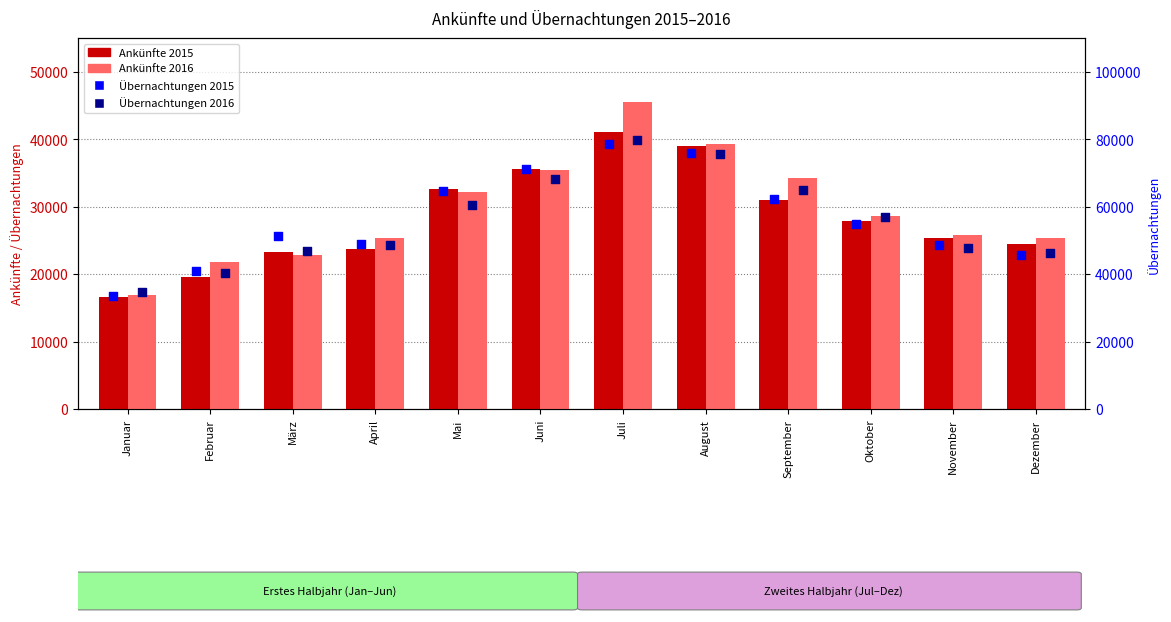

What are all the series names shown in the legend?

Ankünfte 2015, Ankünfte 2016, Übernachtungen 2015, Übernachtungen 2016